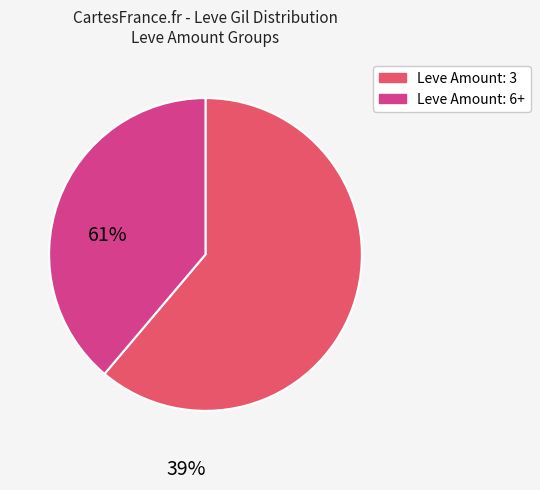

Is there a majority slice in this chart?

Yes